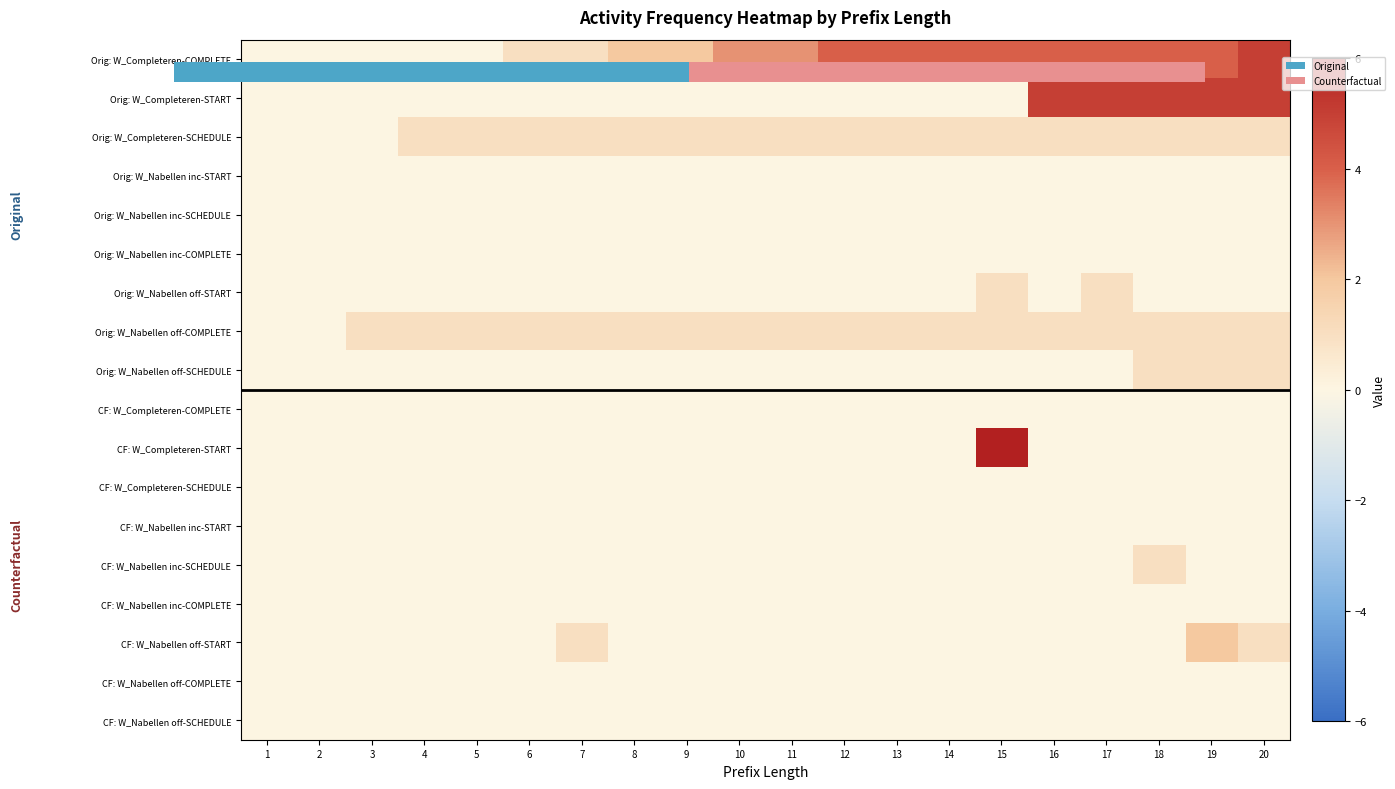

Which has a higher value, 19 or 5?

19